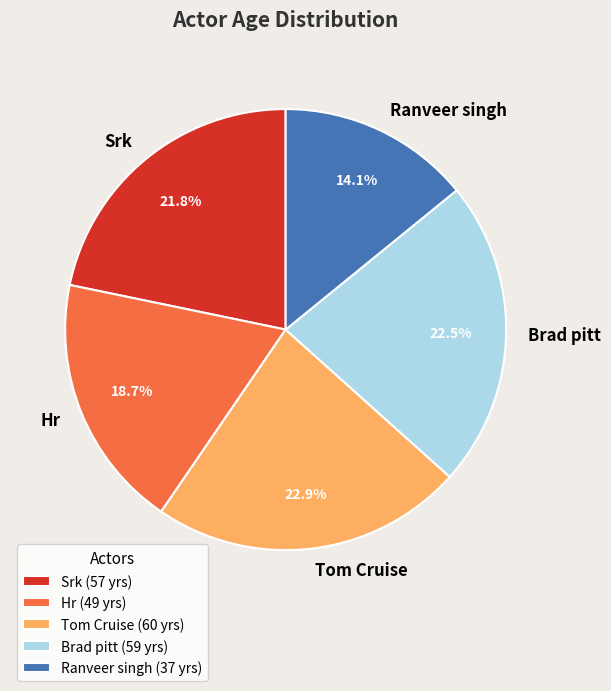

To the nearest percent, what portion does Tom Cruise represent?

23%